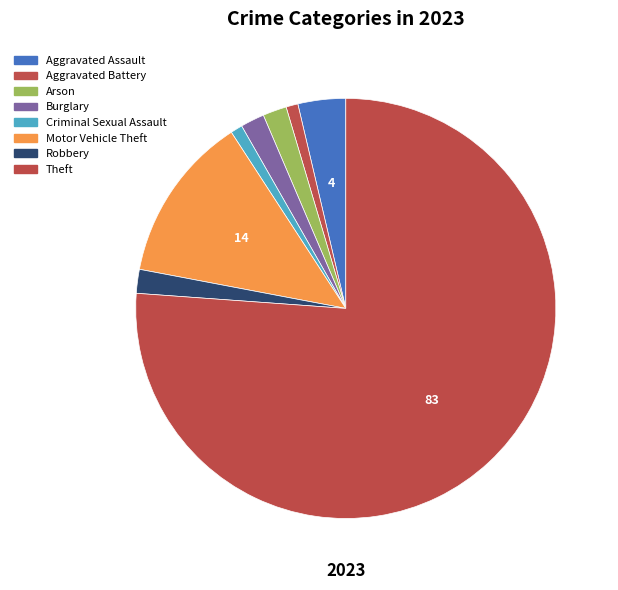

Combined, do Theft and Robbery account for over 50%?

Yes